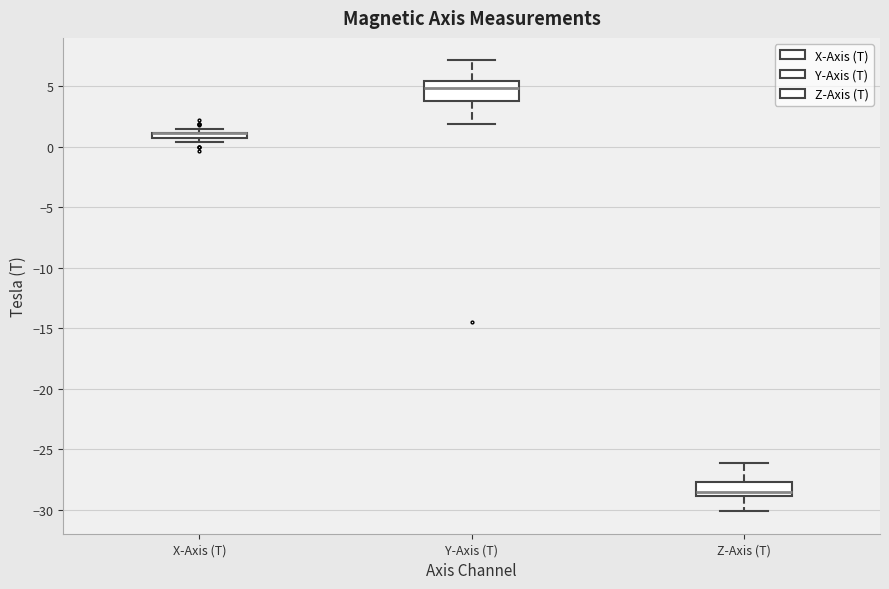

Where is the upper edge of the box for X-Axis (T) on the y-axis? The values are not printed on the chart, so give them approximately, as read against the axis.

1.0